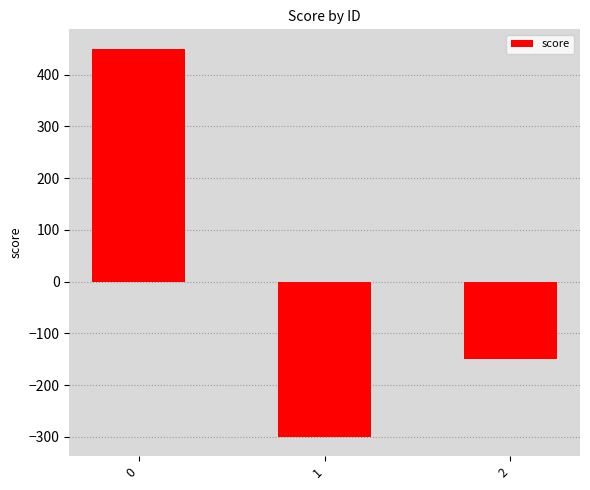

How many negative values are there?

2